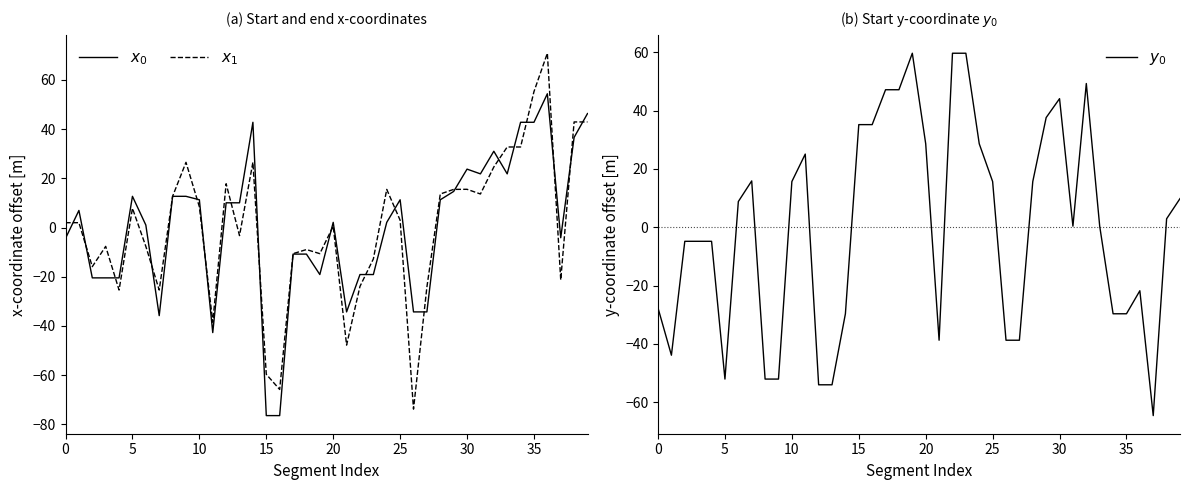

What is the lowest value of the $x_1$ series?

-73.8